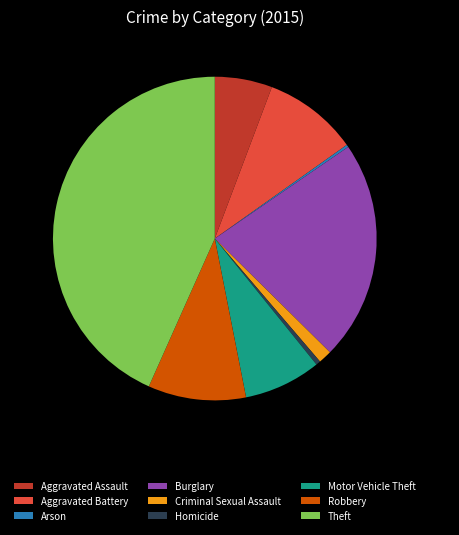

To the nearest percent, what is the difference between the Criminal Sexual Assault and Burglary slice percentages?

21%